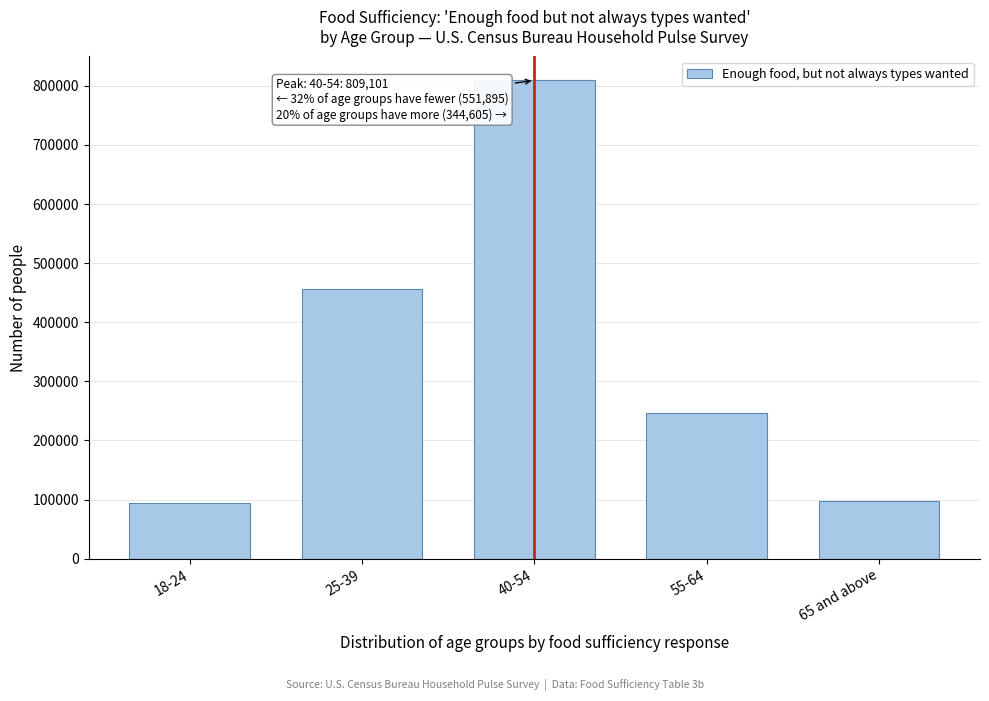

Reading right to left, list all the values displayed in this chart.

65 and above=98394	55-64=246211	40-54=809101	25-39=456902	18-24=94993